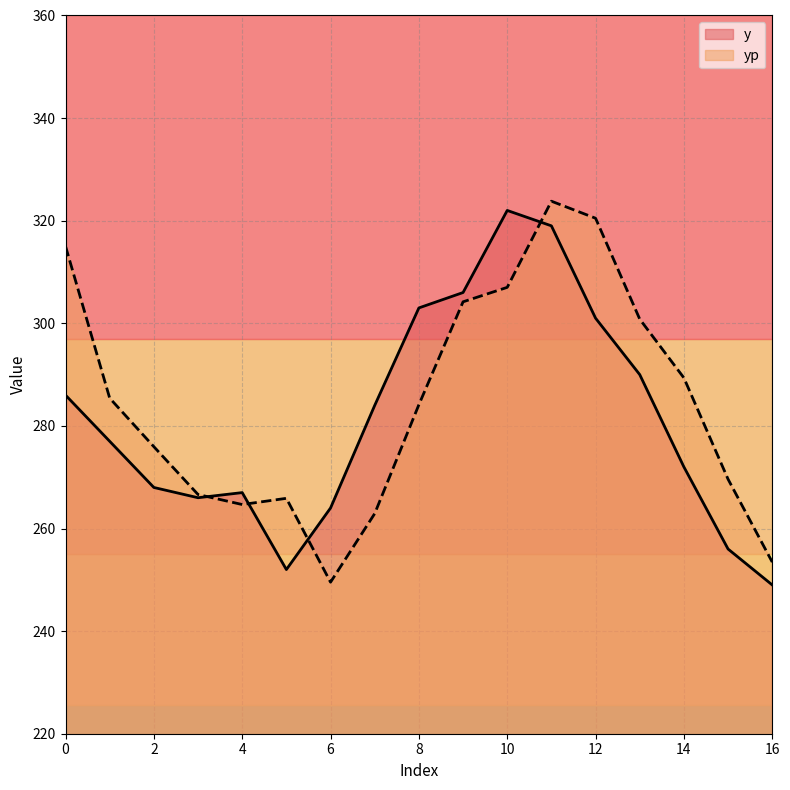

What is the difference between the second highest and minimum values in the yp series?

70.9